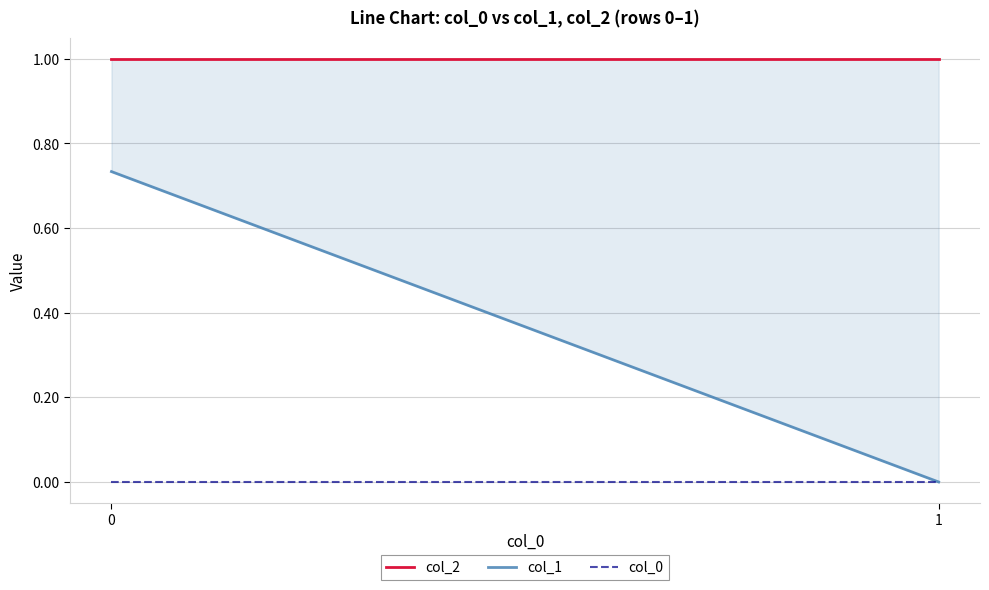

At how many categories does at least one series exceed 0?

2